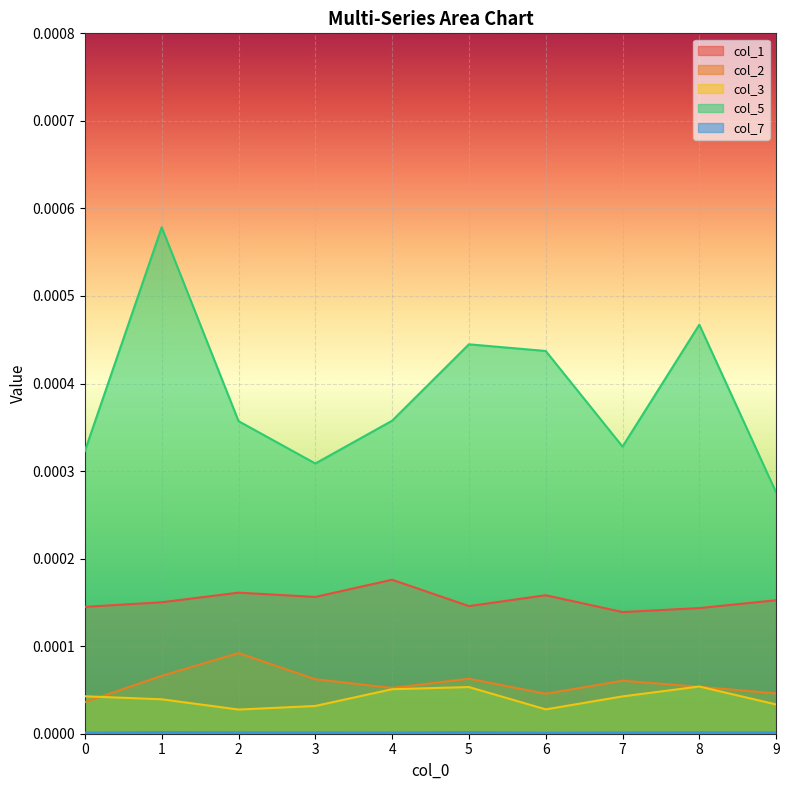

The value of col_3 at 8 is 0.0. True or false?

True